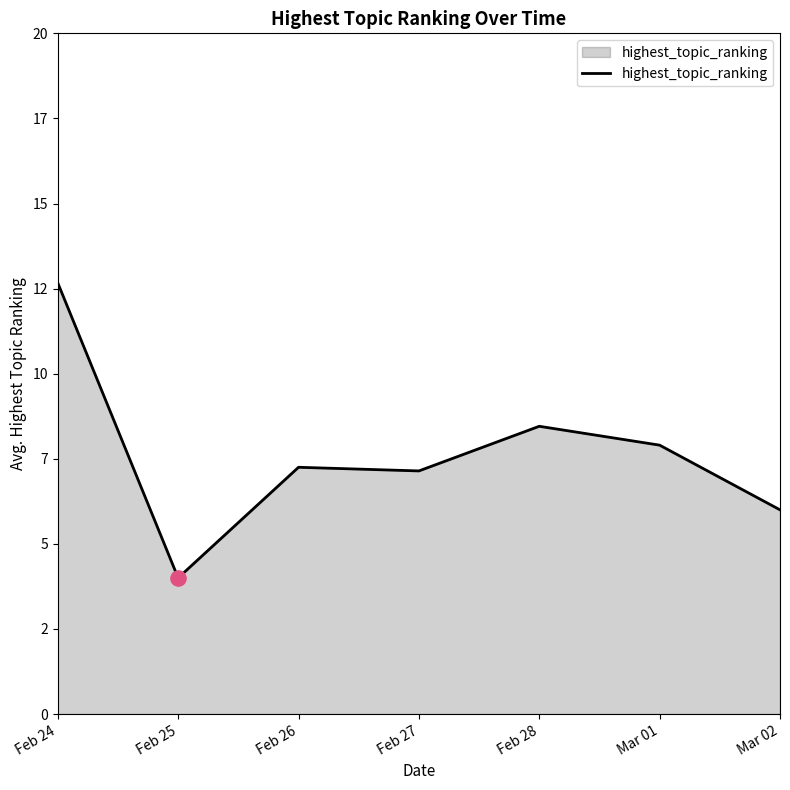

Does the chart have visible grid lines?

No